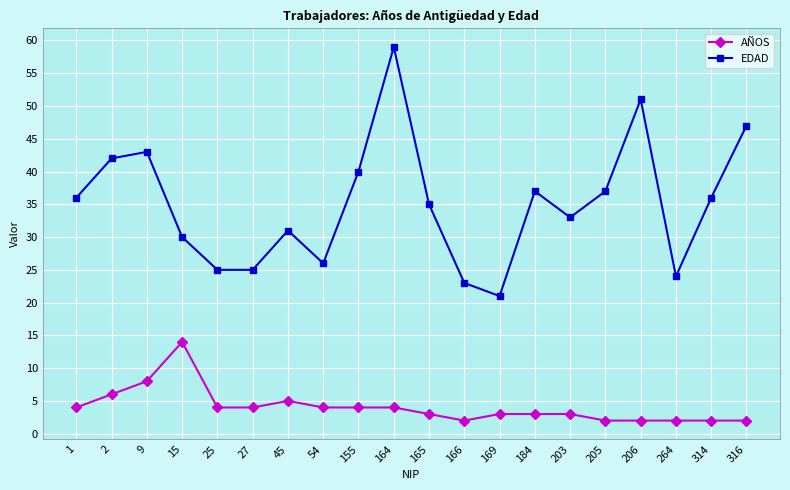

True or false: EDAD and AÑOS intersect in this chart.

False